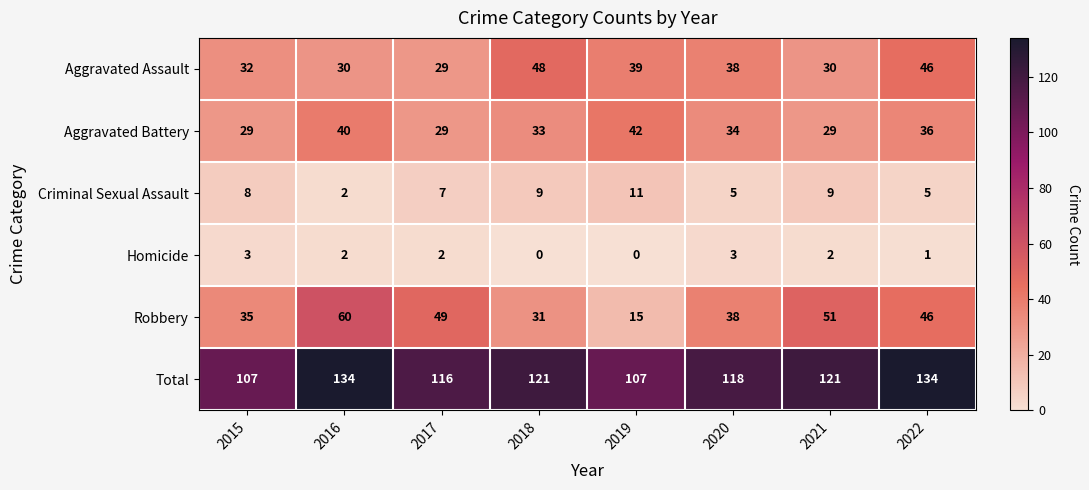

What is the maximum value shown in the chart?

134